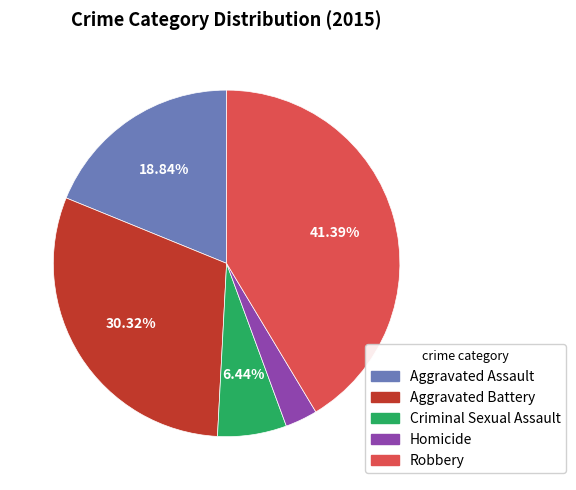

Does Homicide represent more than half of the total?

No